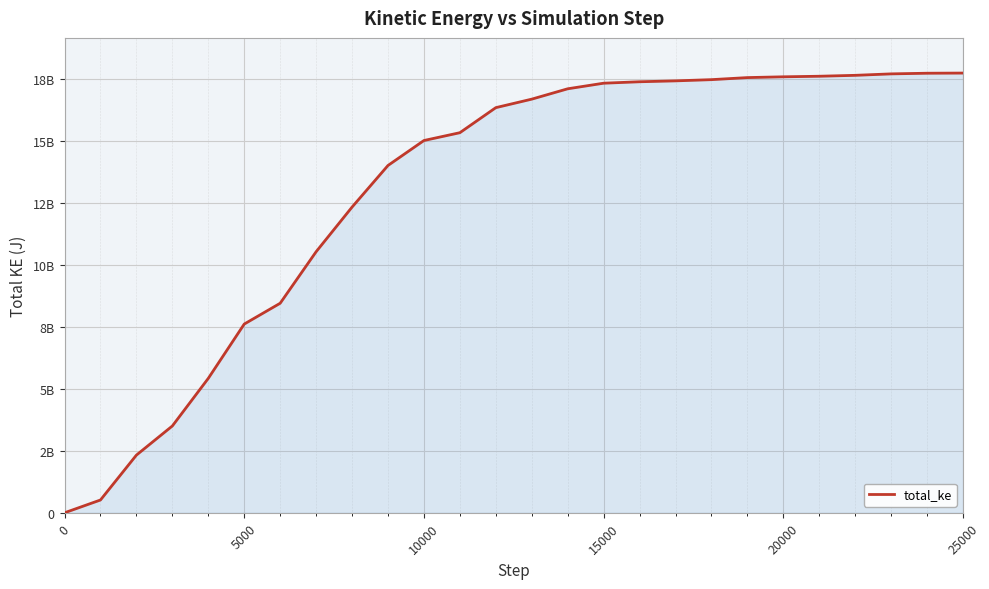

Does the chart have visible grid lines?

Yes